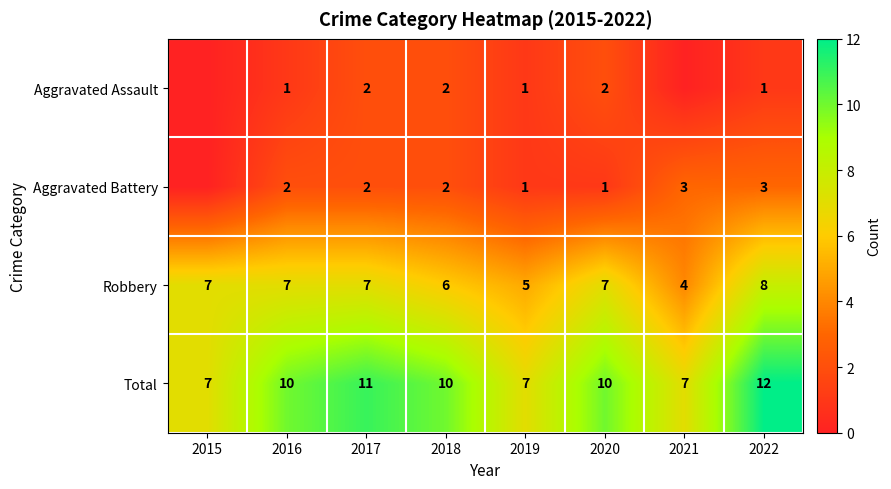

What is the difference between the maximum and minimum values in the Total series?

5